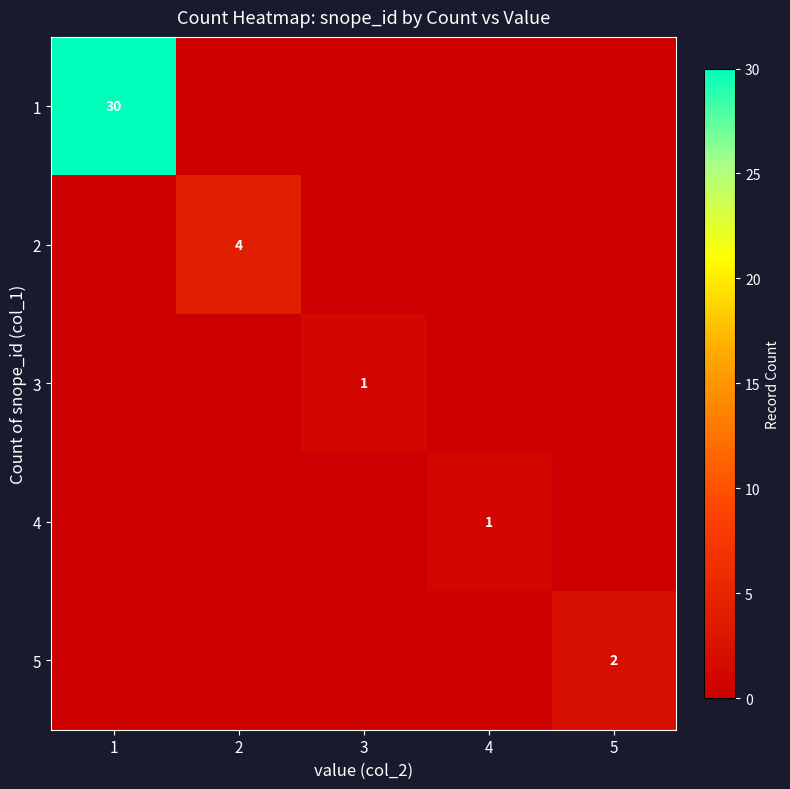

The value of 3 at 3 is 1. True or false?

True